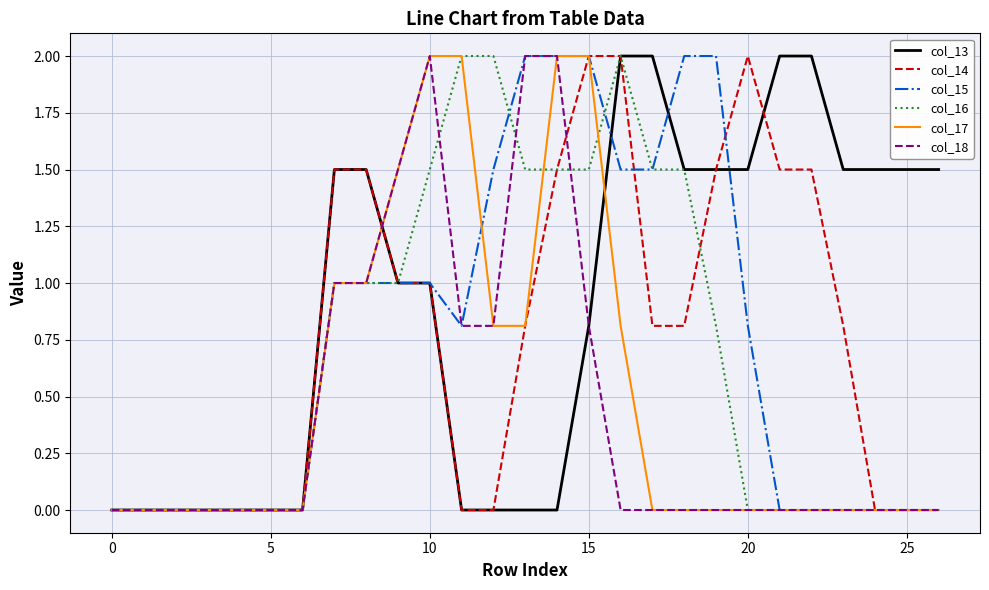

Which series has the largest total across all categories?

col_13